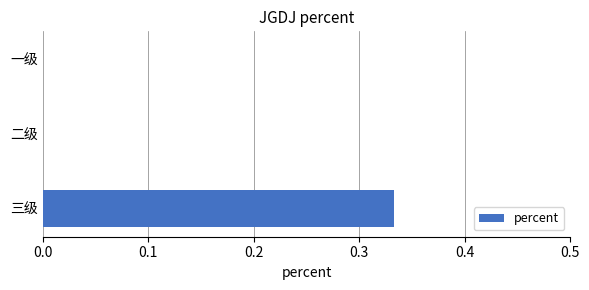

At which category does the chart reach its peak across all series?

三级